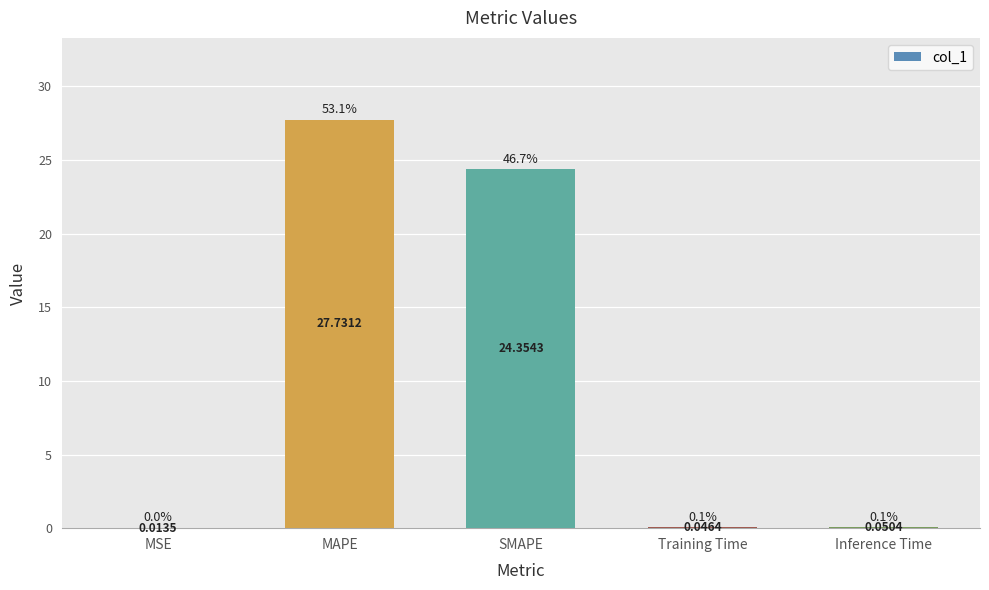

True or false: the data shows 0.0 at MSE.

True